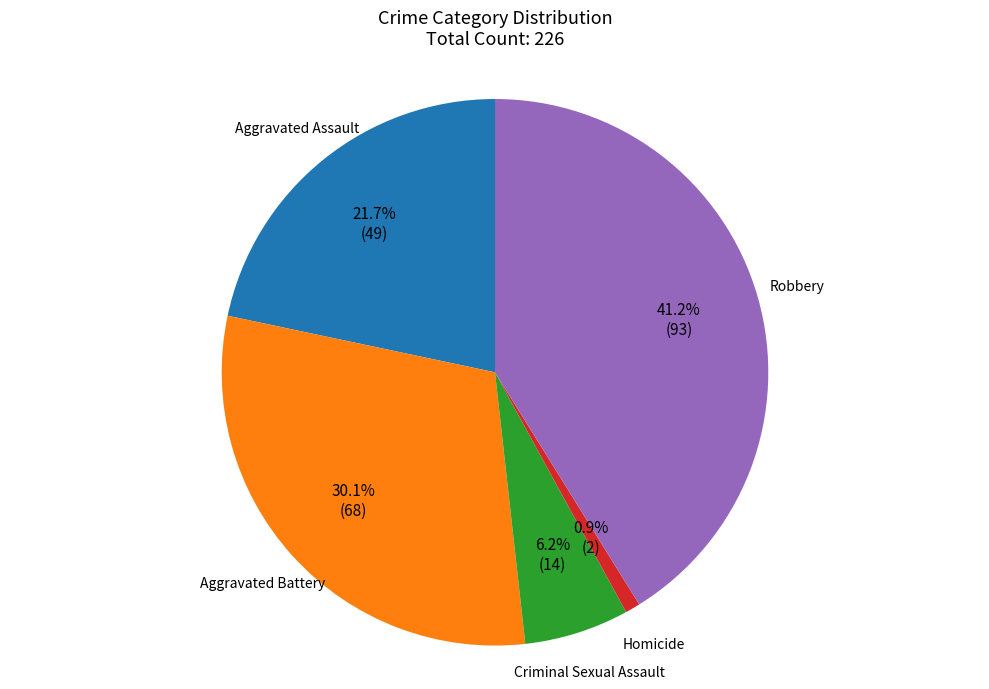

What is the smallest slice in the pie chart?

Homicide